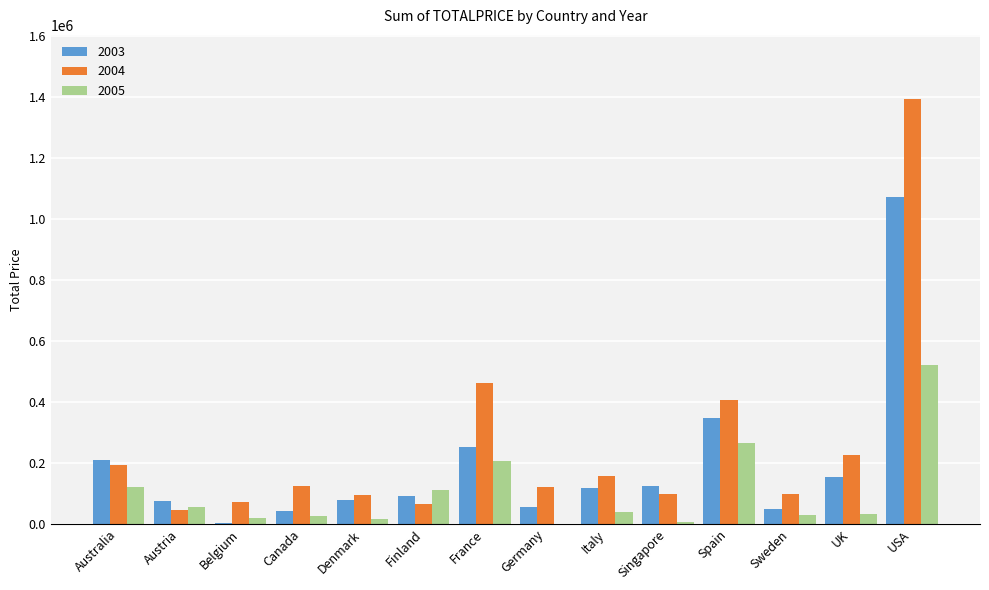

At which category is the sum across all series the highest?

USA